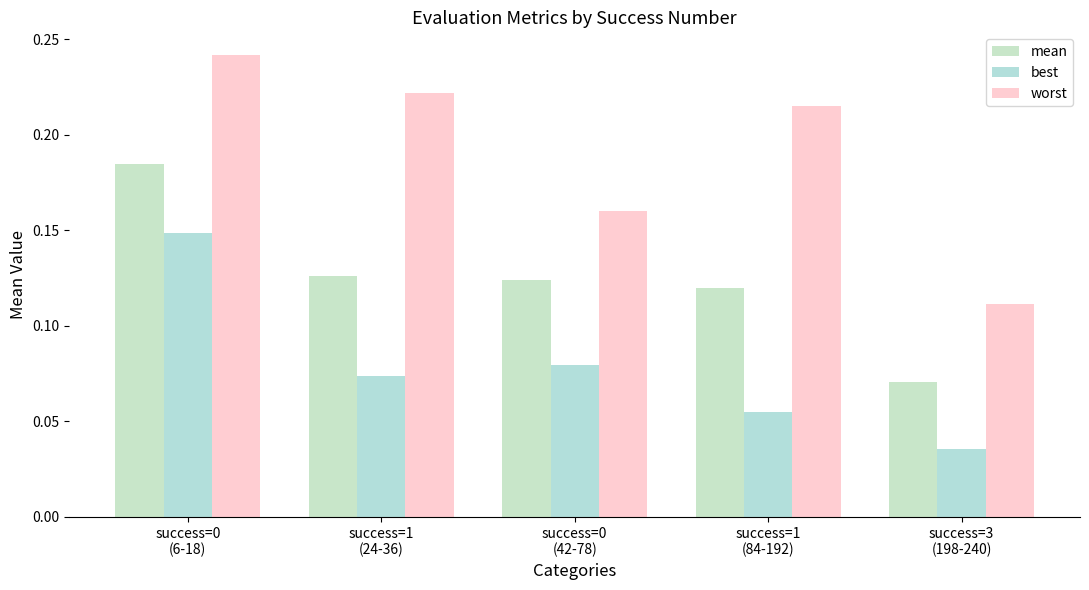

The worst series shows 0.2 at success=0
(6-18). True or false?

True